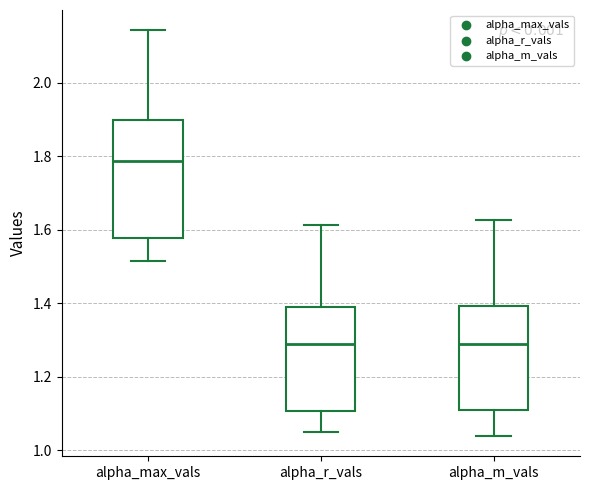

Where does the upper whisker of the box for alpha_max_vals end on the y-axis? The values are not printed on the chart, so give them approximately, as read against the axis.

2.14